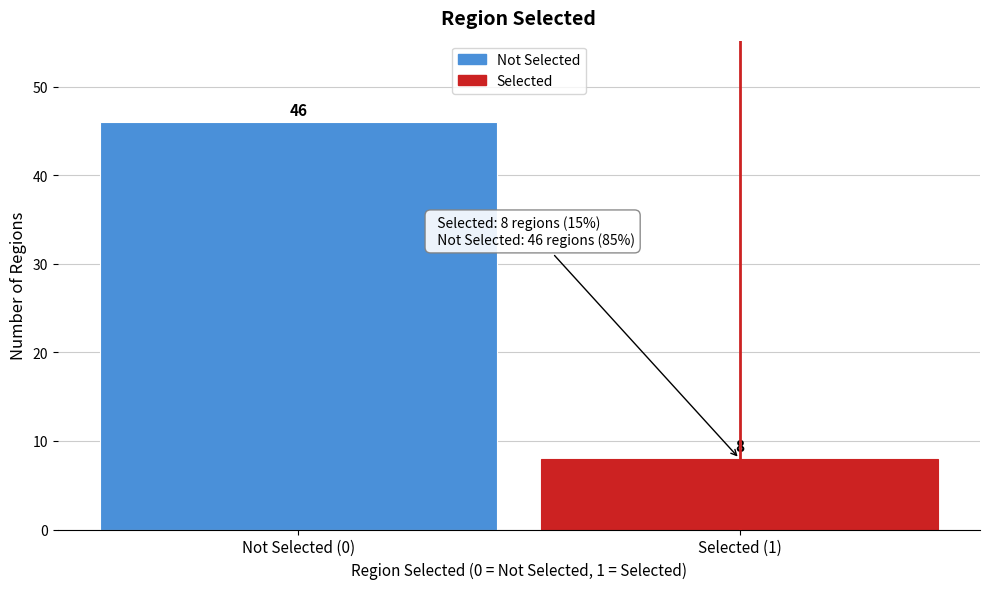

Reading right to left, extract all data points from this chart.

8	46